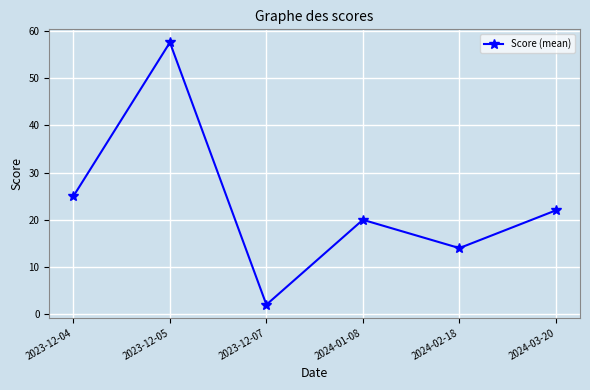

List the labels in order of value, smallest first.

2023-12-07, 2024-02-18, 2024-01-08, 2024-03-20, 2023-12-04, 2023-12-05